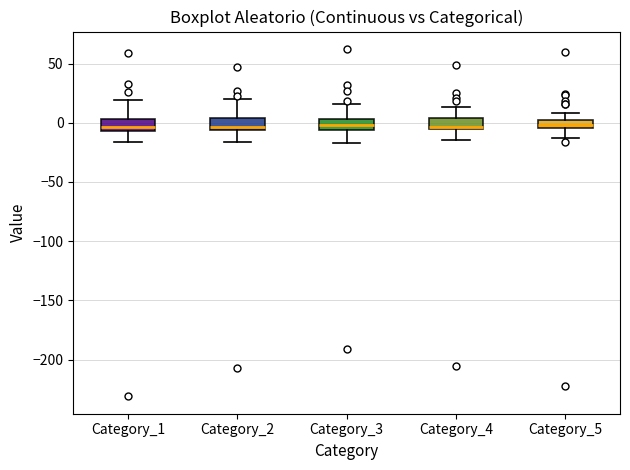

Where is the lower edge of the box for Category_3 on the y-axis? The values are not printed on the chart, so give them approximately, as read against the axis.

-5